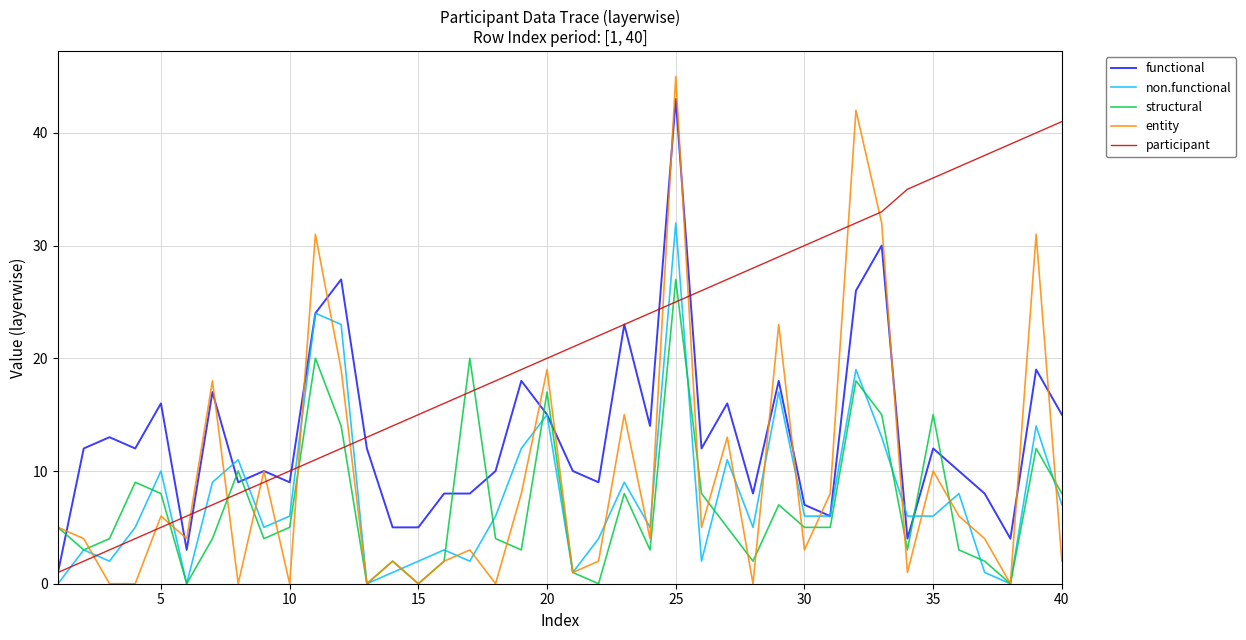

List the series in order of their peak value, highest first.

entity, functional, participant, non.functional, structural